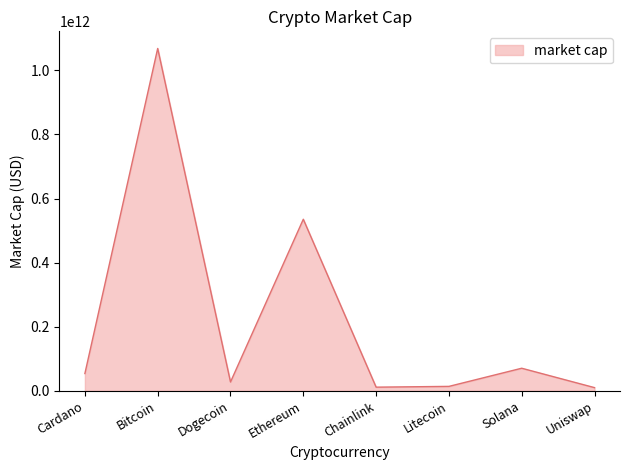

Which category has the highest value across all series?

Bitcoin